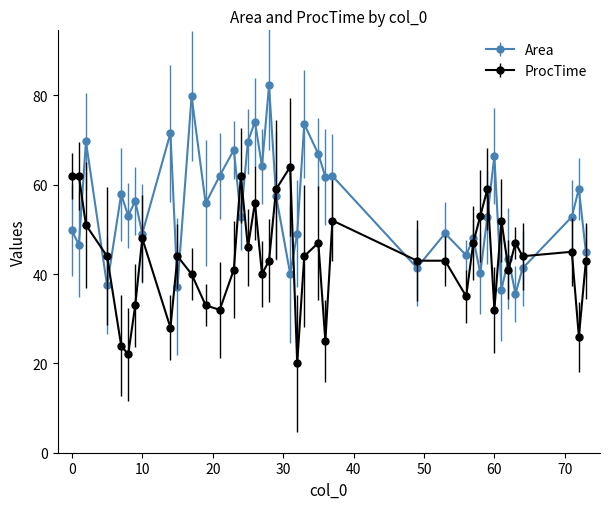

Which series has the largest range (max minus min)?

Area